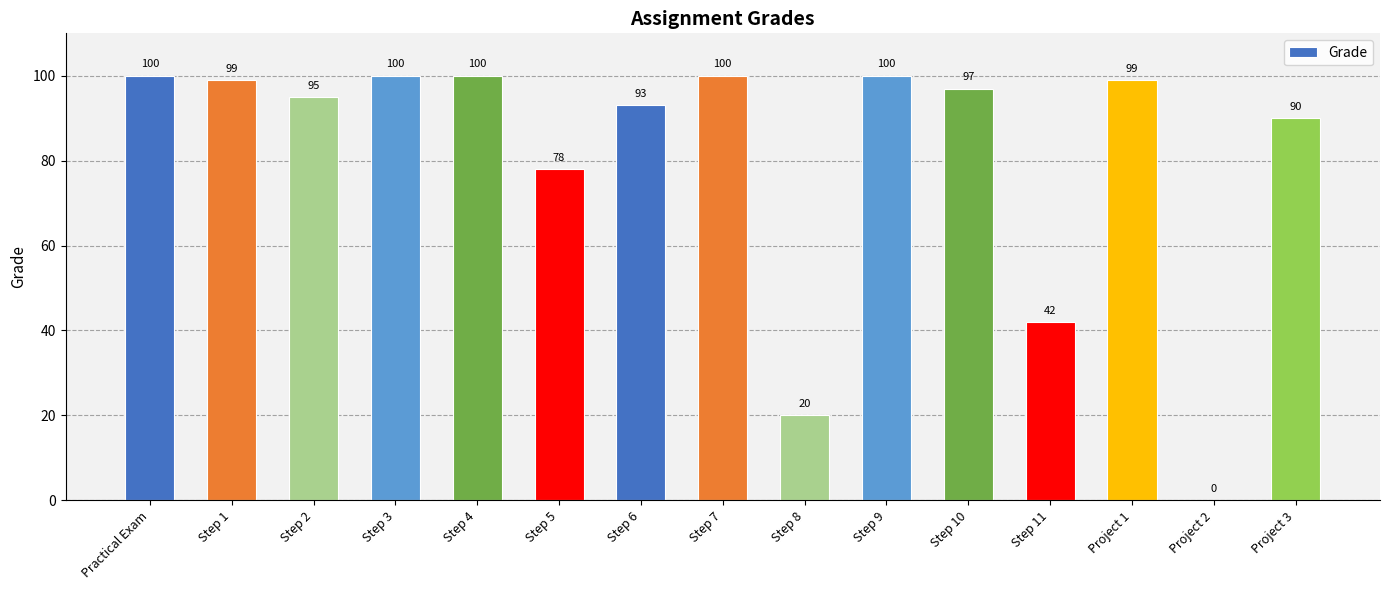

The value at Step 11 is 42. True or false?

True